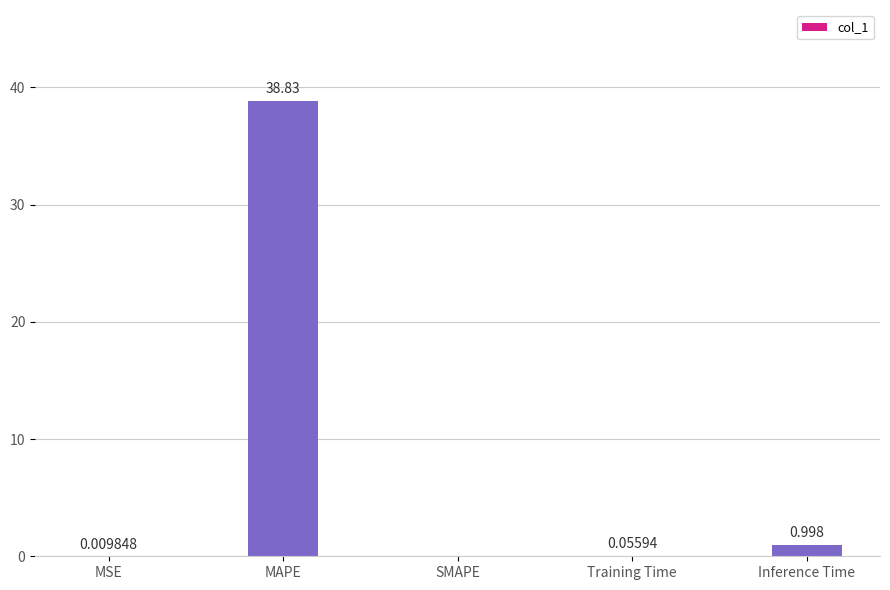

Are the bars horizontal?

No